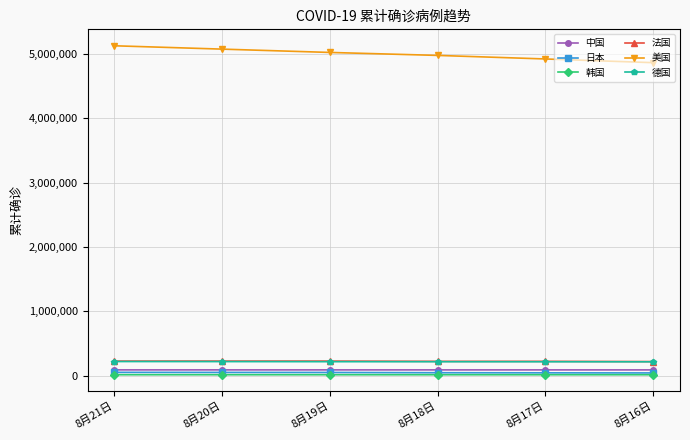

Which series has the largest total across all categories?

美国